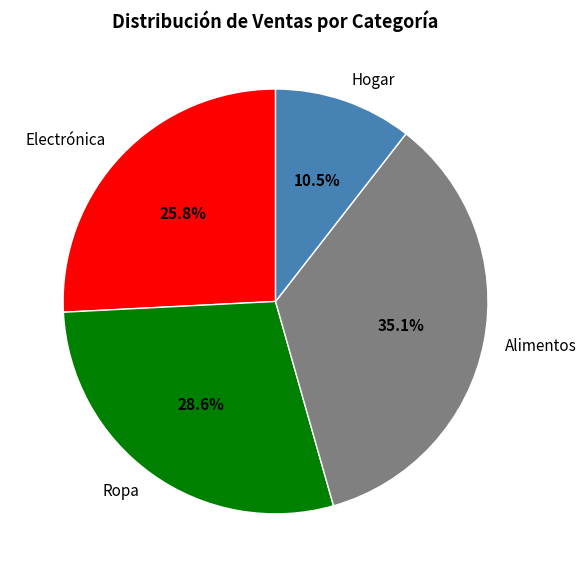

To the nearest percent, what is the difference between the largest and smallest slice percentages?

25%